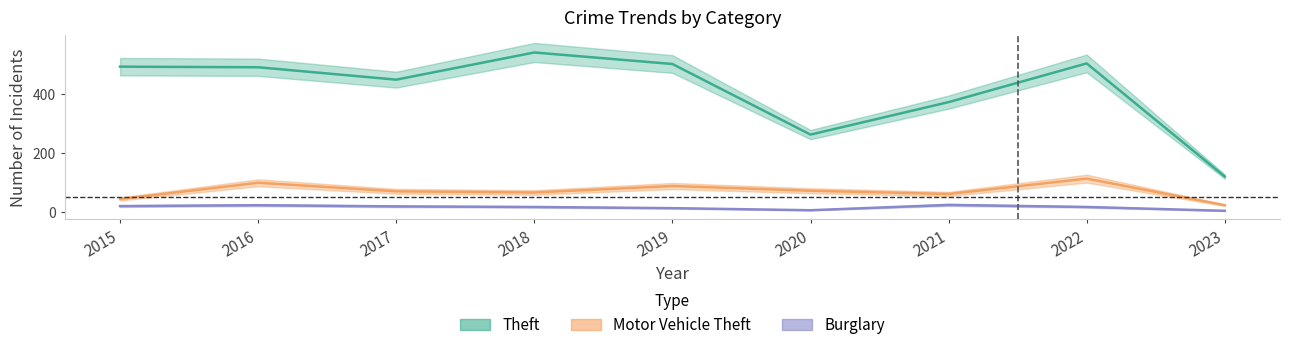

The value of Motor Vehicle Theft at 2022 is 157. True or false?

False